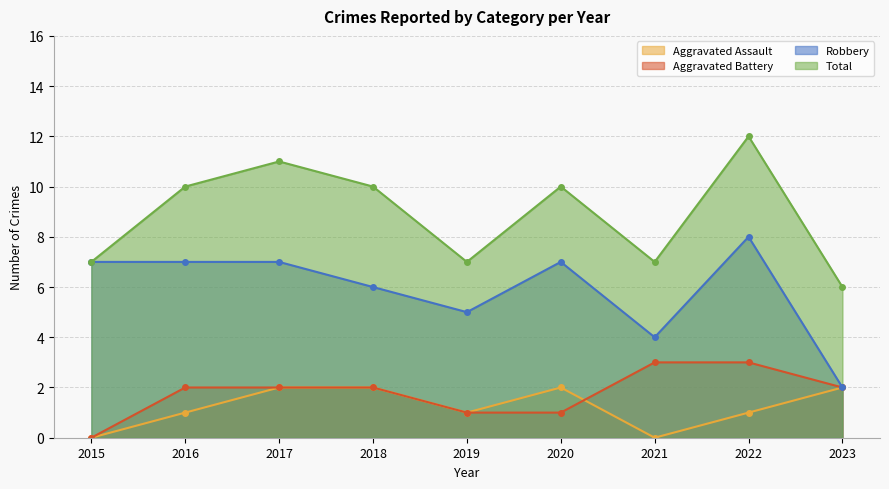

What is the difference between the Aggravated Assault values at 2023 and 2022?

1